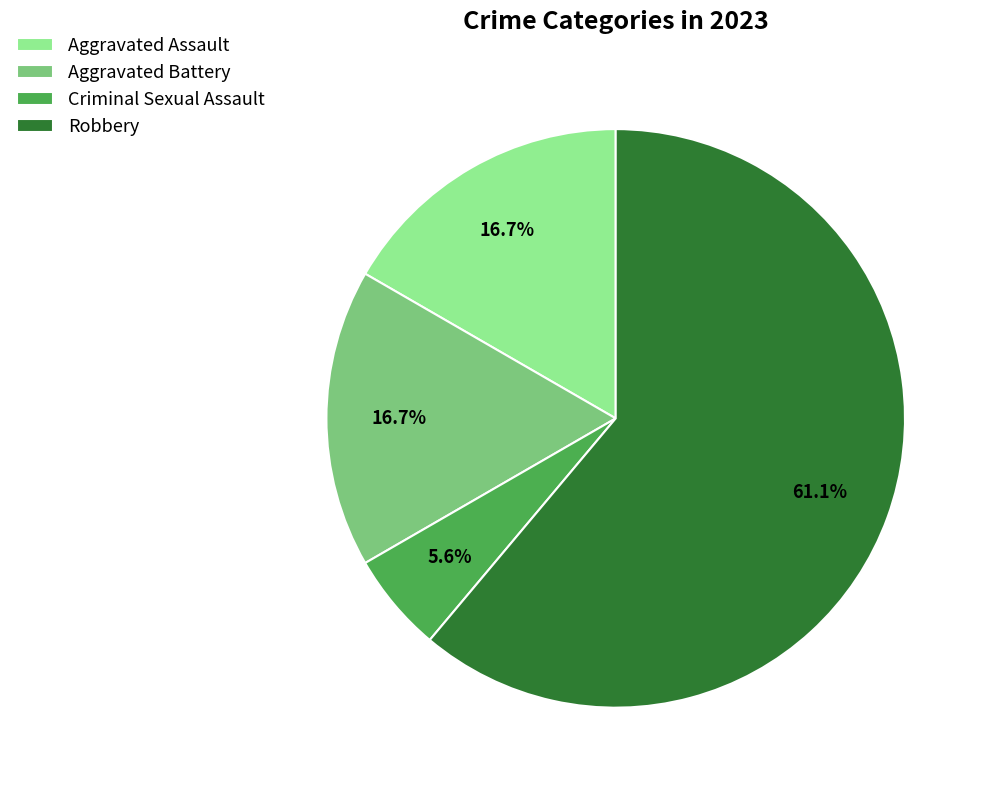

To the nearest percent, what percentage of the pie is Aggravated Assault?

17%